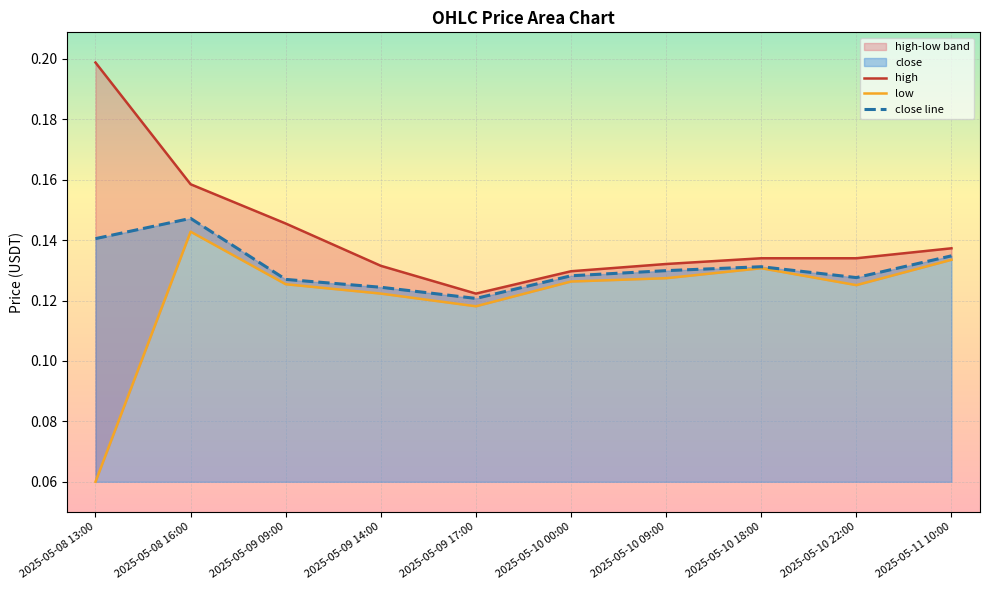

Which series has the largest total across all categories?

high